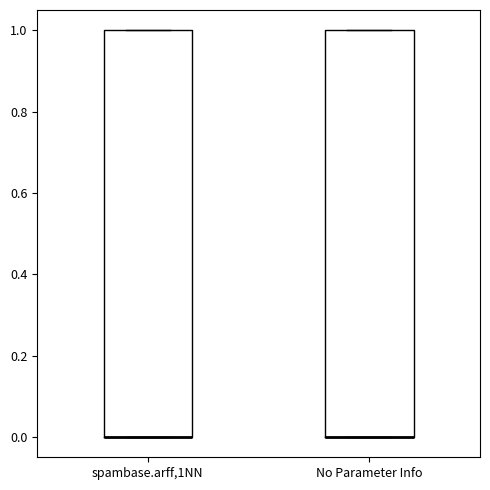

Reading left to right, transcribe this box plot: for each box, give where its median line is, the range the box spans, and where its two whiskers end, as read against the y-axis. The values are not printed on the chart, so give them approximately, as read against the axis.

spambase.arff,1NN: median 0 (drawn on the box's lower edge), box 0 to 1, whiskers 0 to 1
No Parameter Info: median 0 (drawn on the box's lower edge), box 0 to 1, whiskers 0 to 1